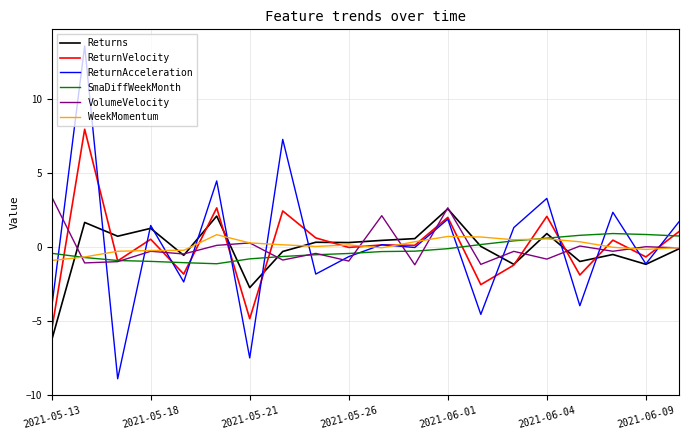

What is the smallest value displayed?

-8.9